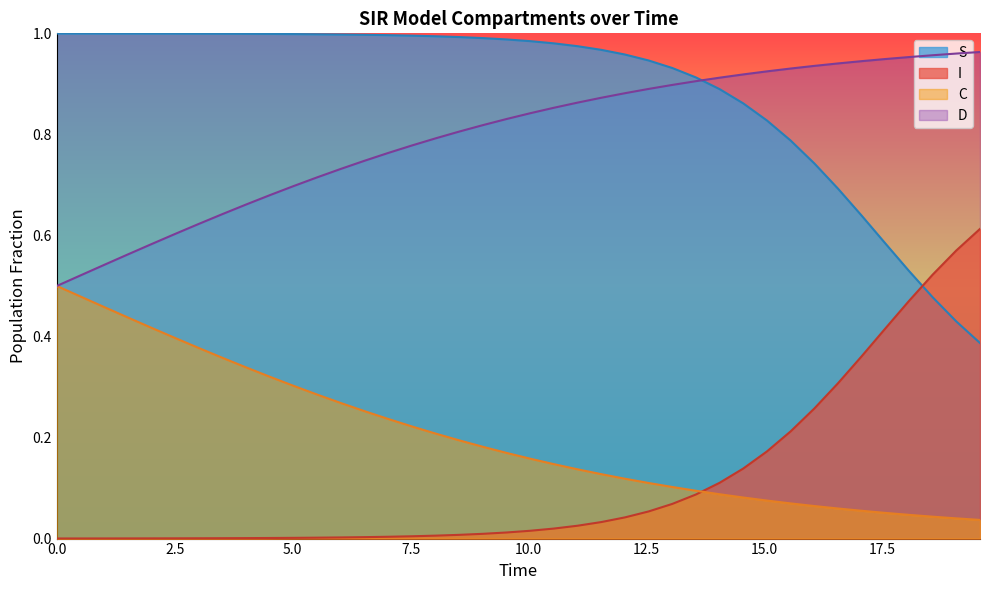

What is the sum of all I values?

4.6